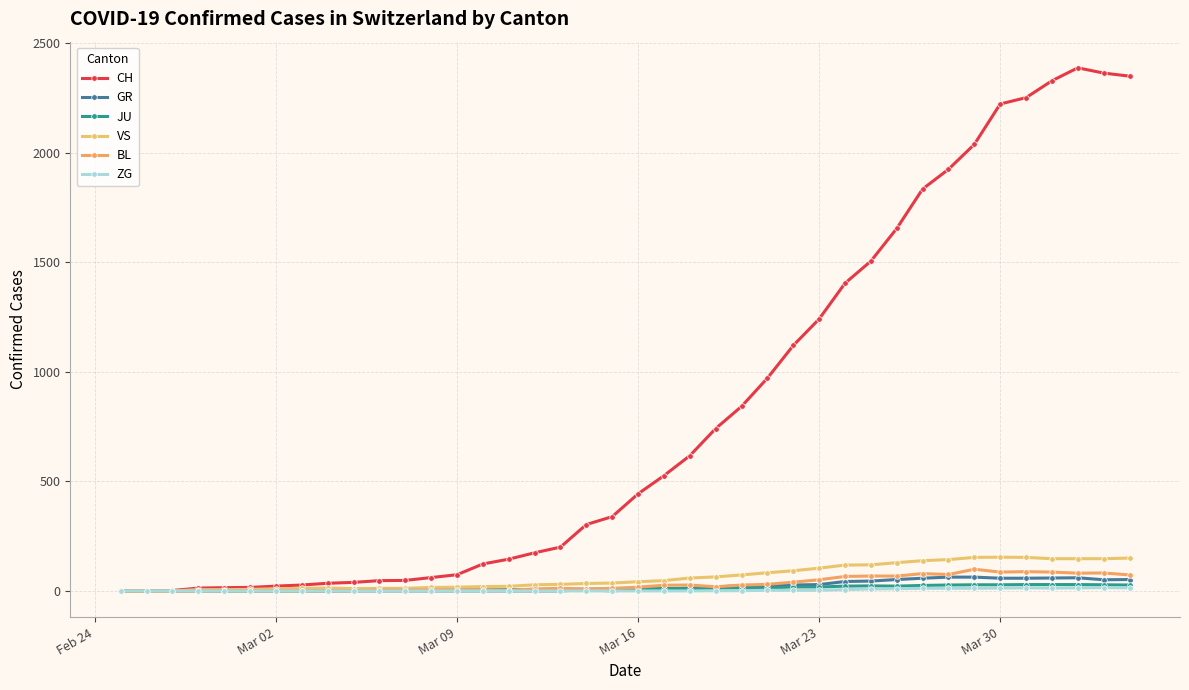

How many lines are shown in the chart?

6